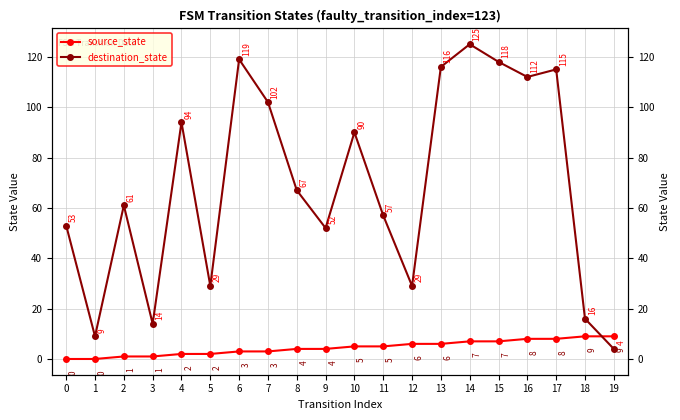

Is the value of destination_state at 14 greater than the value of source_state at 0?

Yes